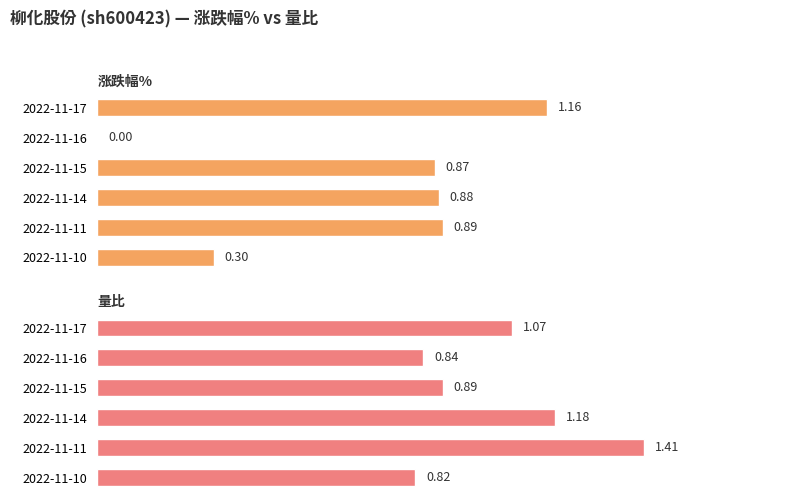

How many data points does each series have?

6